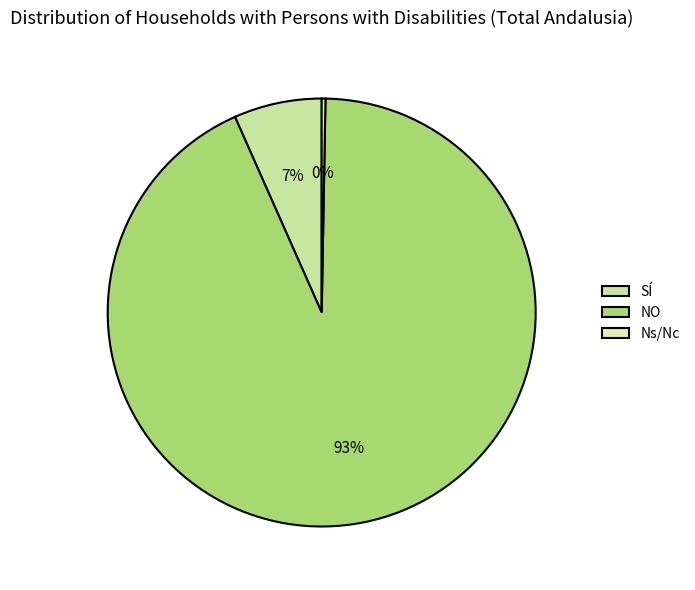

To the nearest percent, what is the average slice percentage?

33%